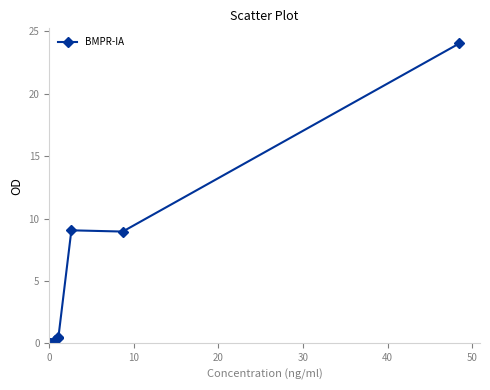

What is the difference between the second highest and minimum values?

9.1